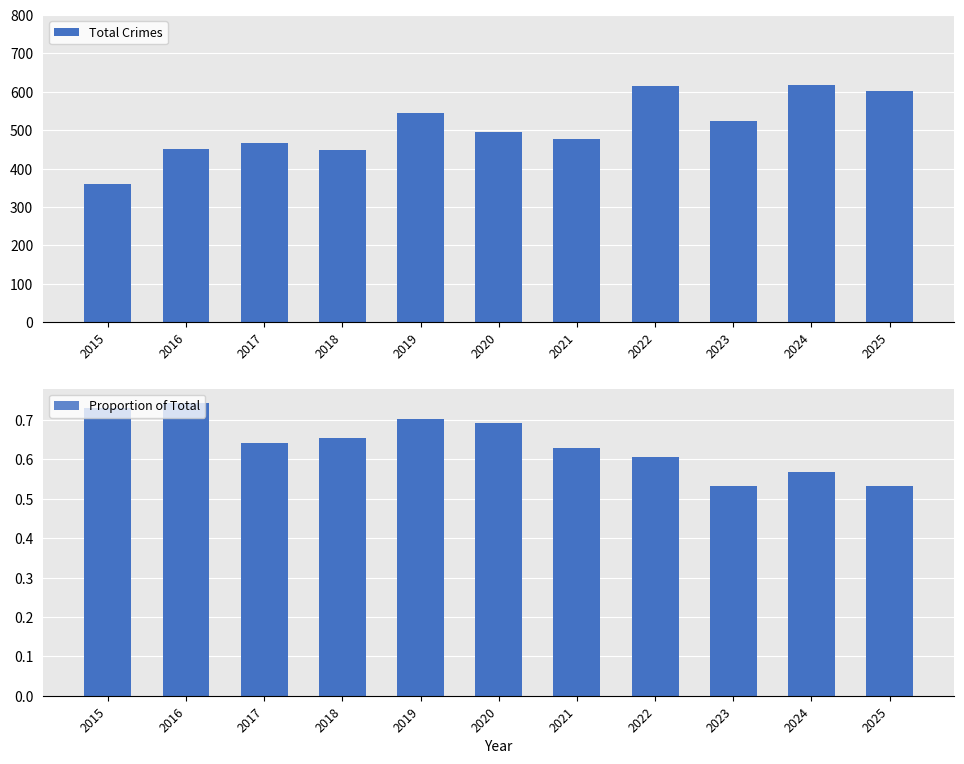

What is the difference between the Total Crimes values at 2020 and 2015?

136